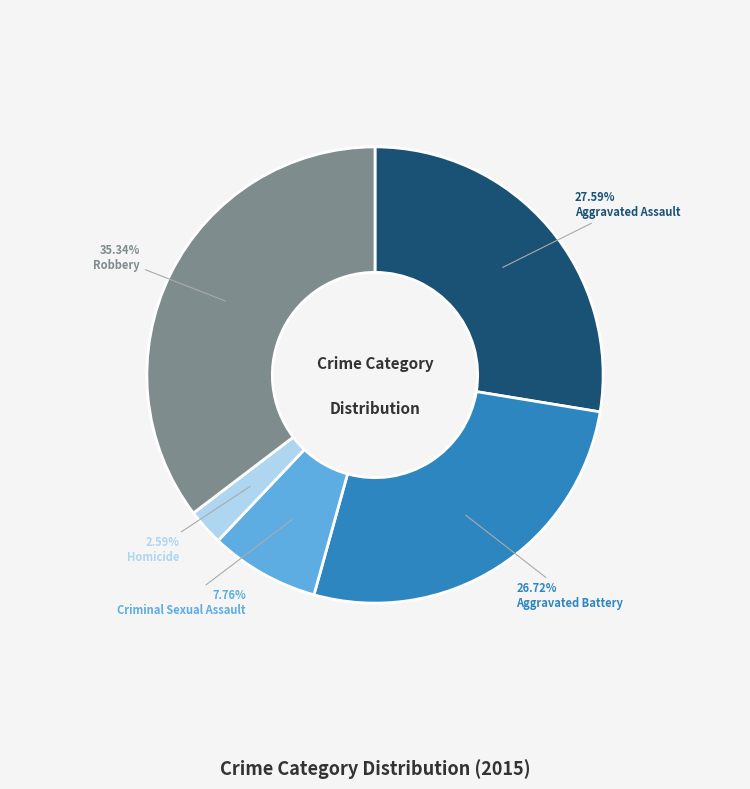

Is there any slice that represents more than half of the pie?

No